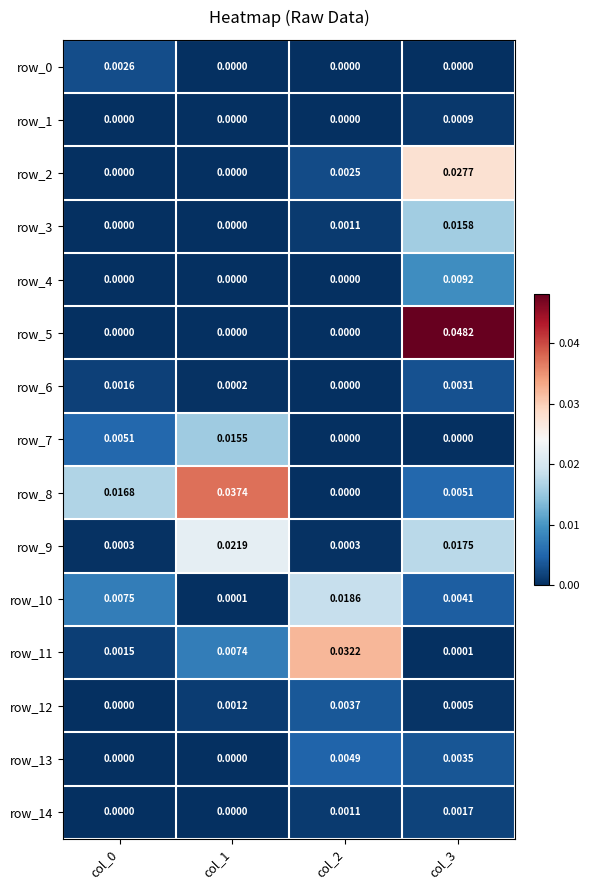

Is the value of row_4 at col_0 greater than the value of row_10 at col_0?

No